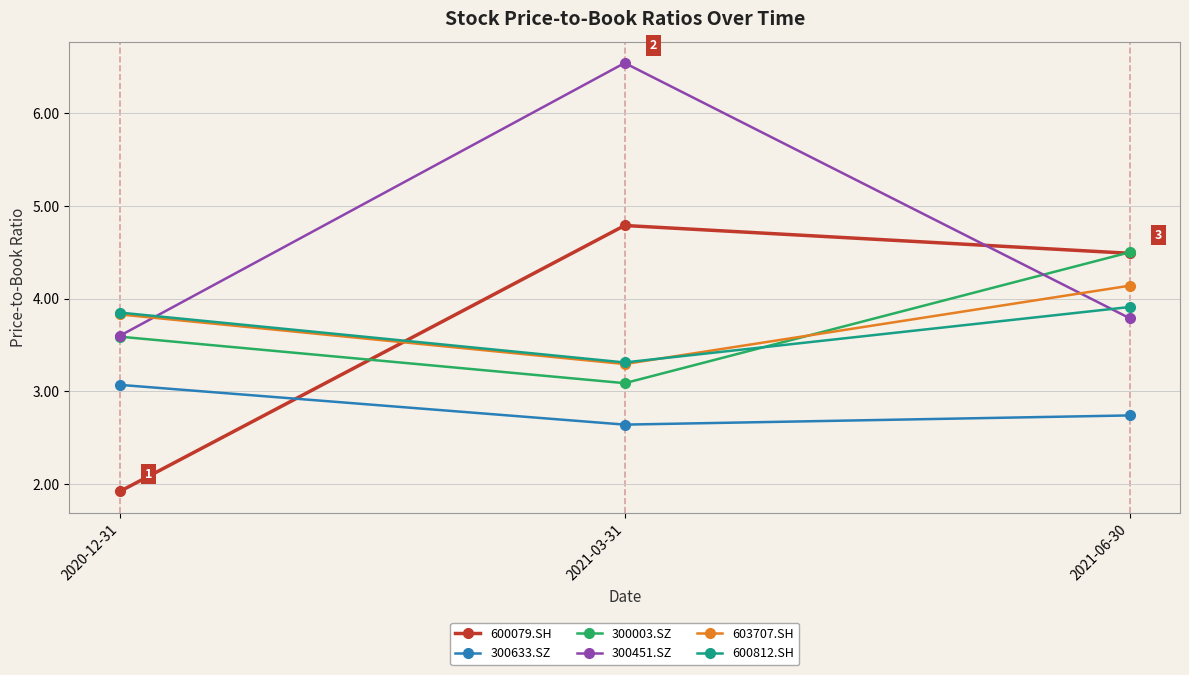

List the labels in order of 600079.SH value, largest first.

2021-03-31, 2021-06-30, 2020-12-31